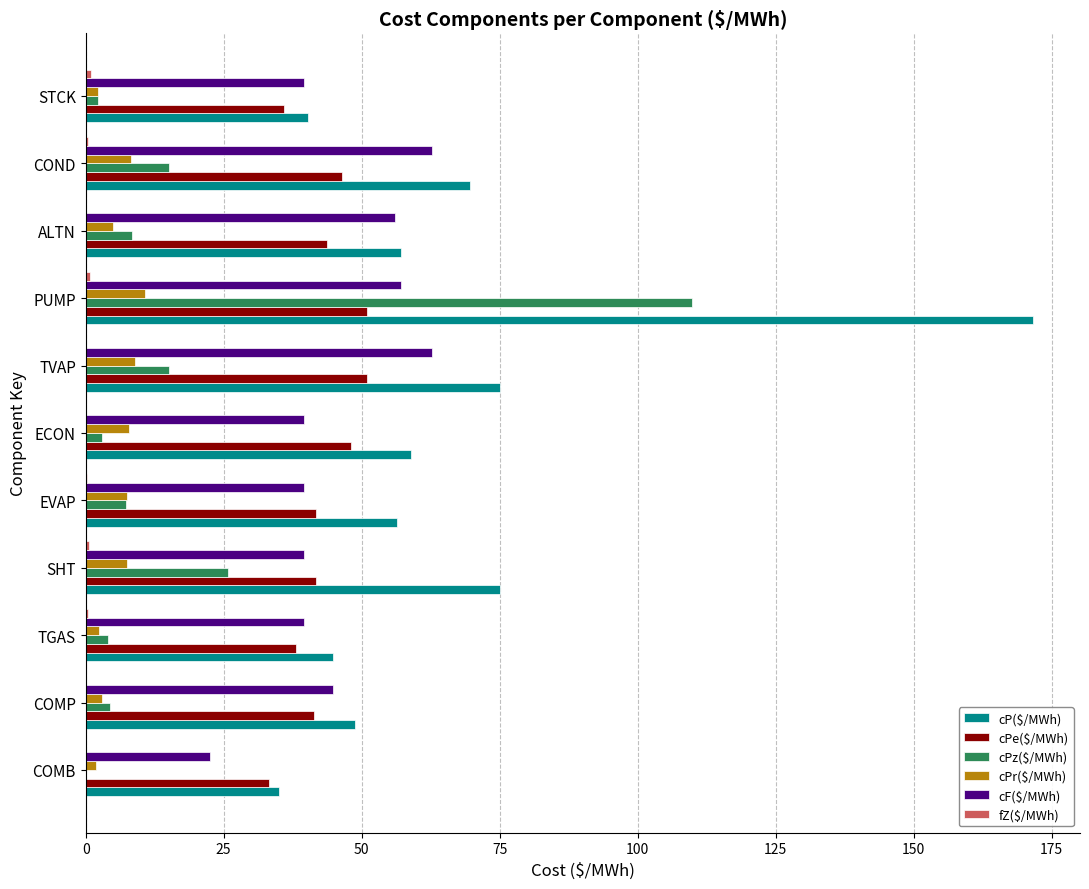

Count the number of categories in the chart.

11